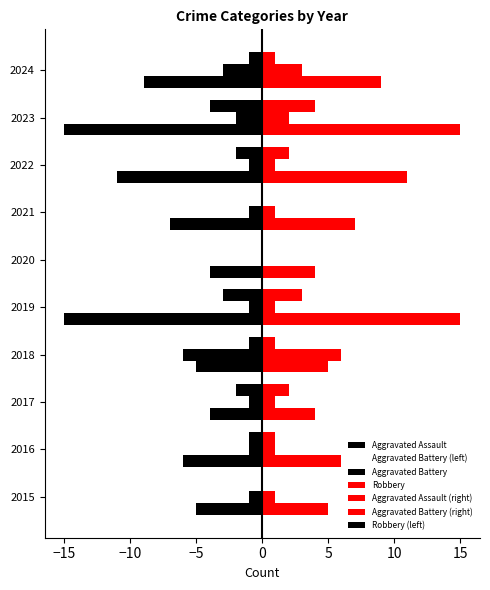

Which category has the lowest value in the Aggravated Assault series?

2023